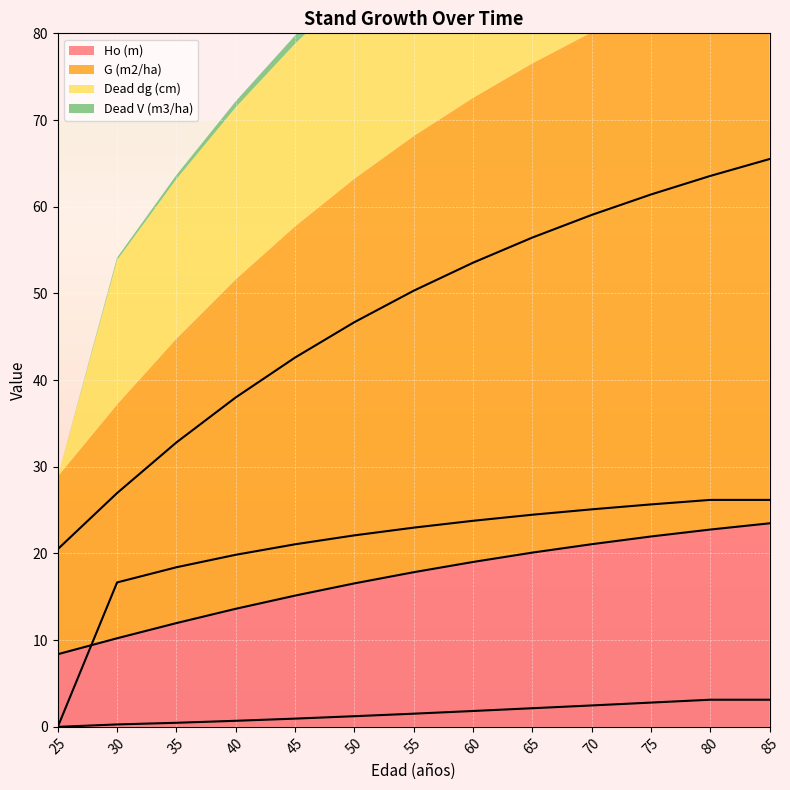

What are all the series names shown in the legend?

Ho (m), G (m2/ha), Dead dg (cm), Dead V (m3/ha)